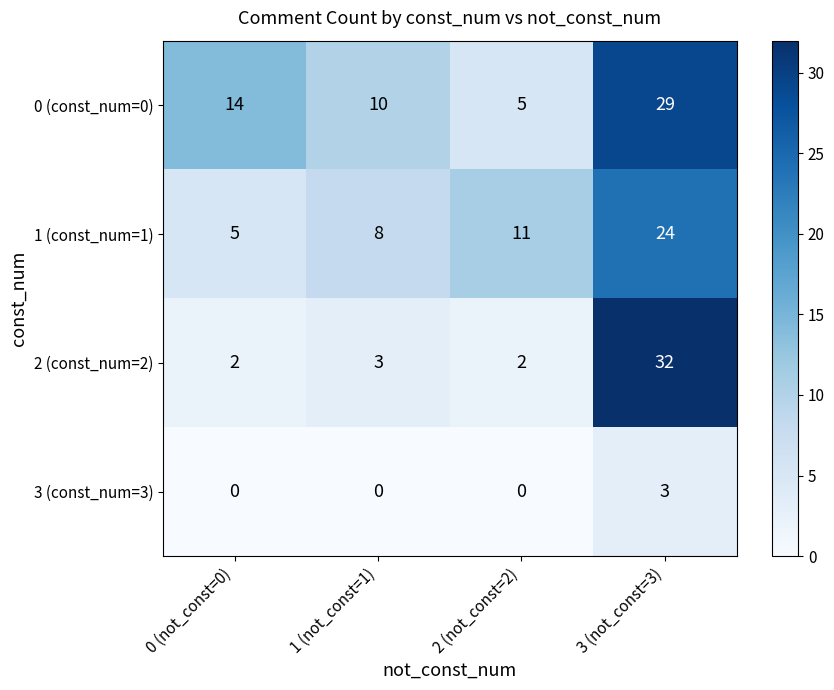

How many series are shown in this chart?

4